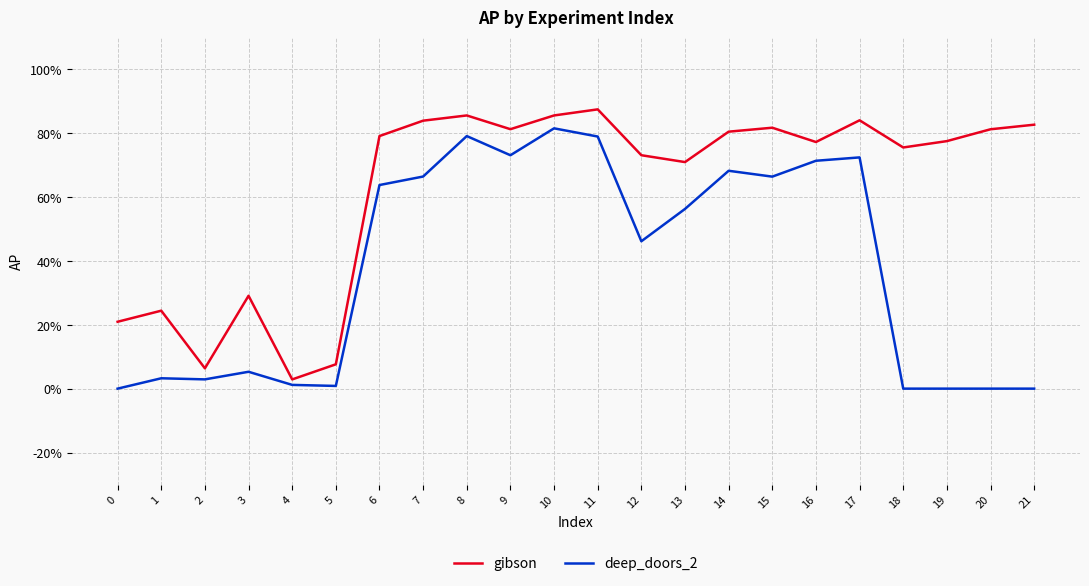

What is the difference between the highest and lowest values at 11?

0.1